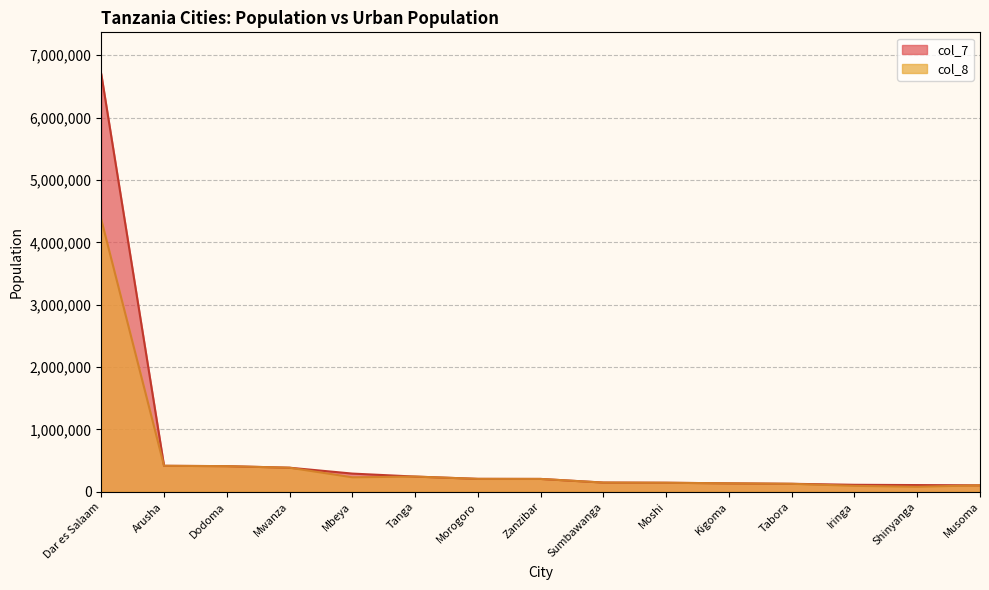

How many lines are shown in the chart?

2